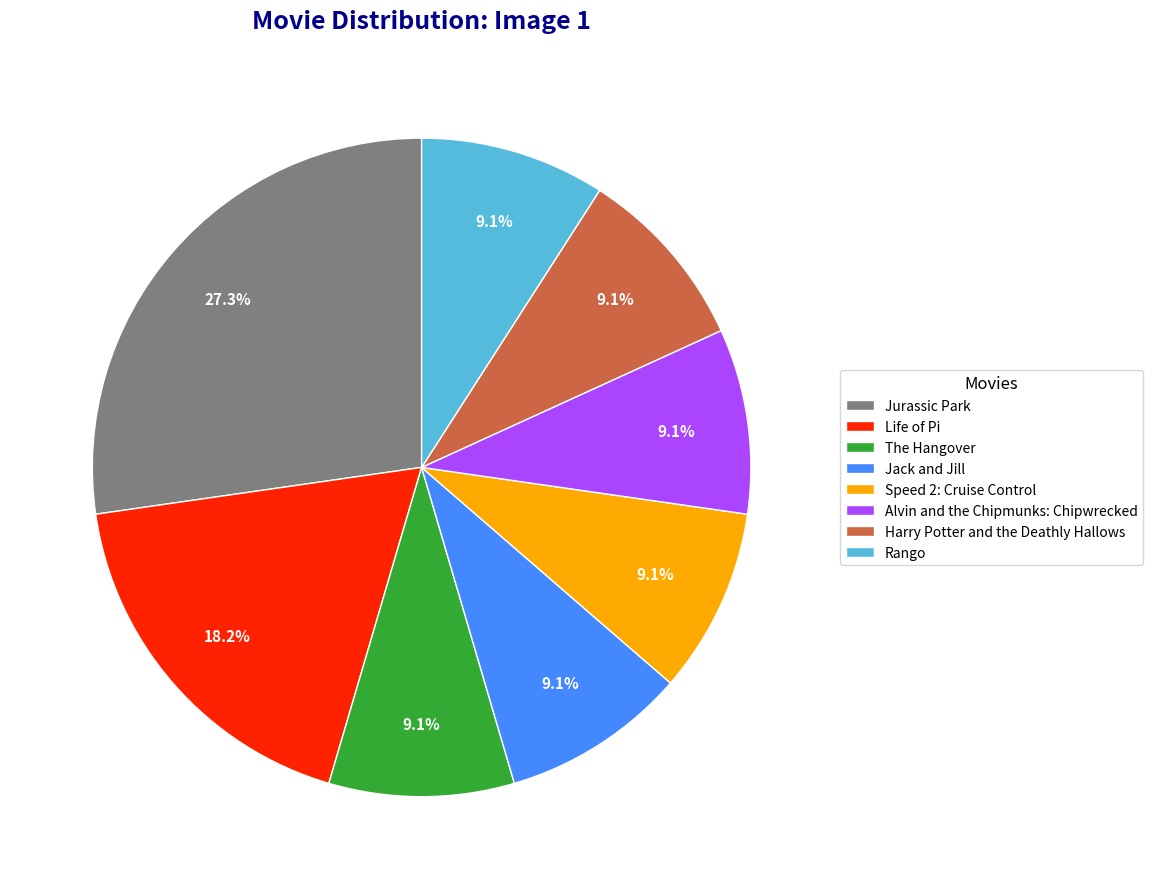

What is the ratio of the value at Jack and Jill to the value at Speed 2: Cruise Control?

1.0